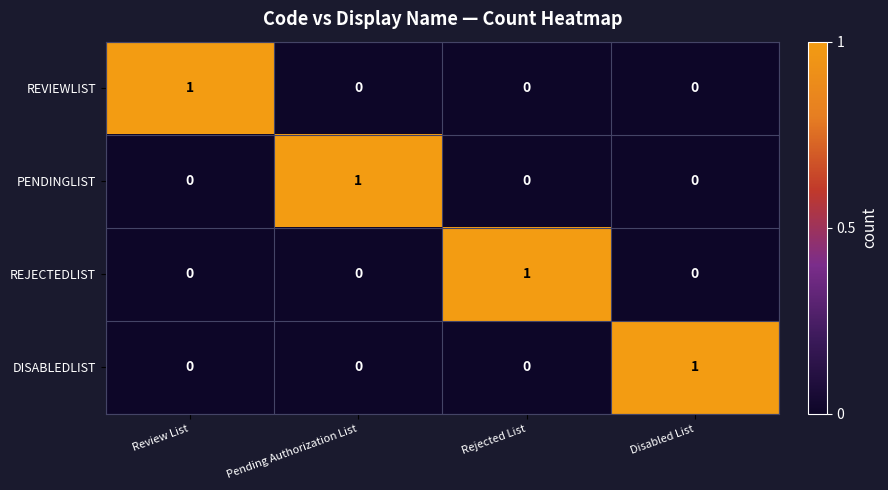

The REJECTEDLIST series shows 0 at Pending Authorization List. True or false?

True